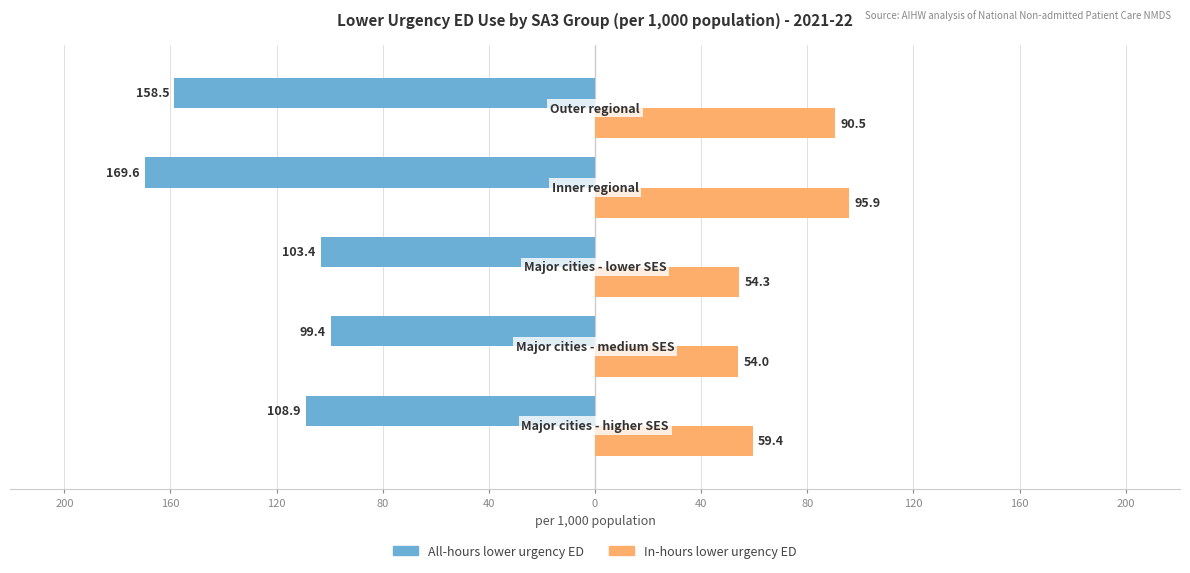

What are all the series names shown in the legend?

All-hours lower urgency ED, In-hours lower urgency ED